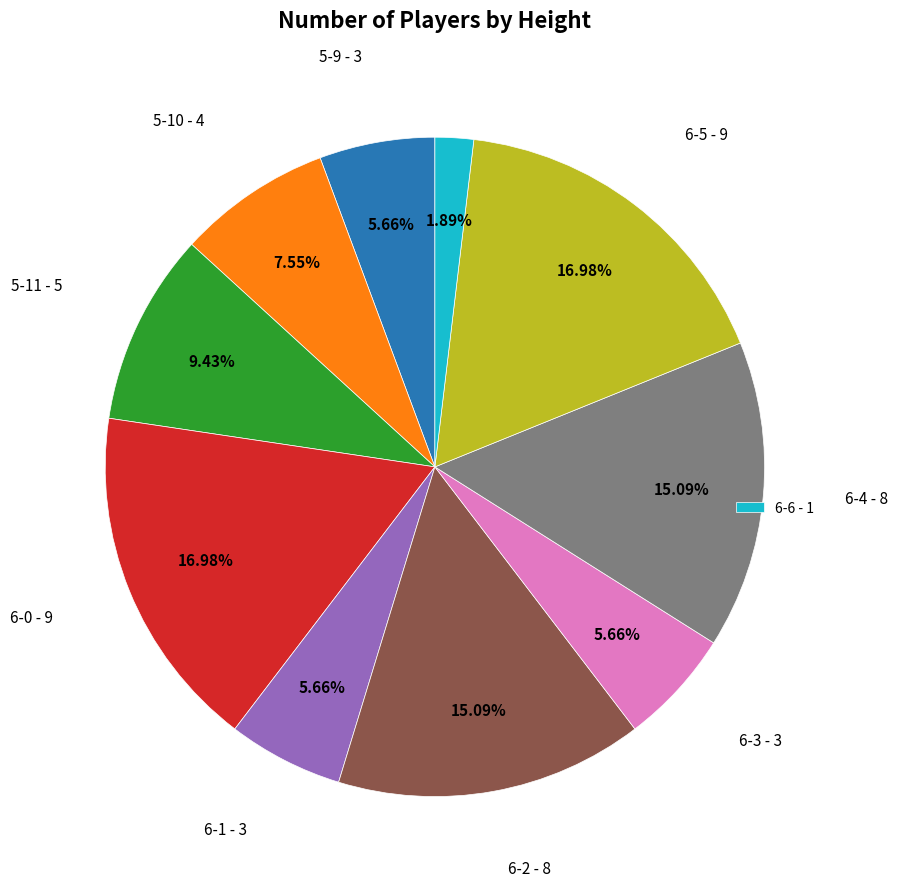

Is there any slice that represents more than half of the pie?

No